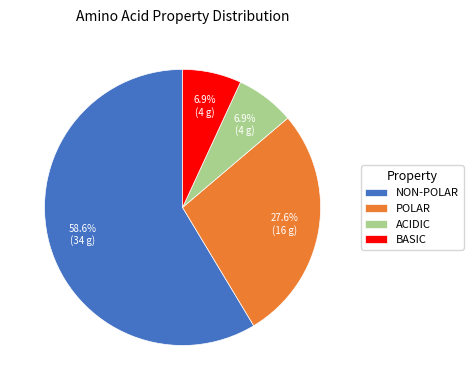

Is there any slice that represents more than half of the pie?

Yes